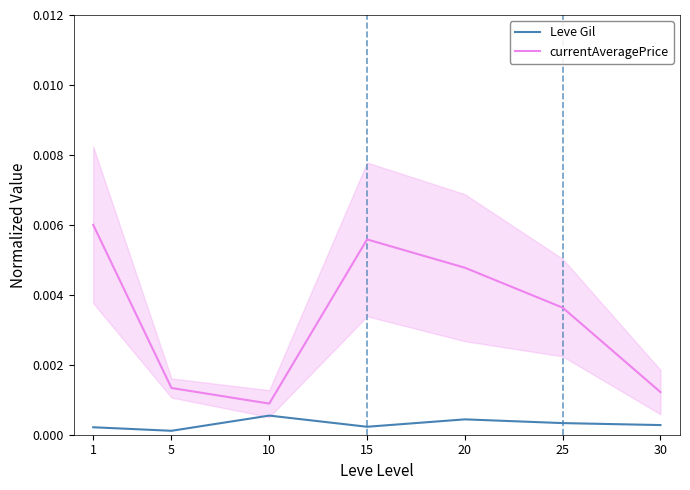

List the series in order of their overall mean, highest first.

currentAveragePrice, Leve Gil